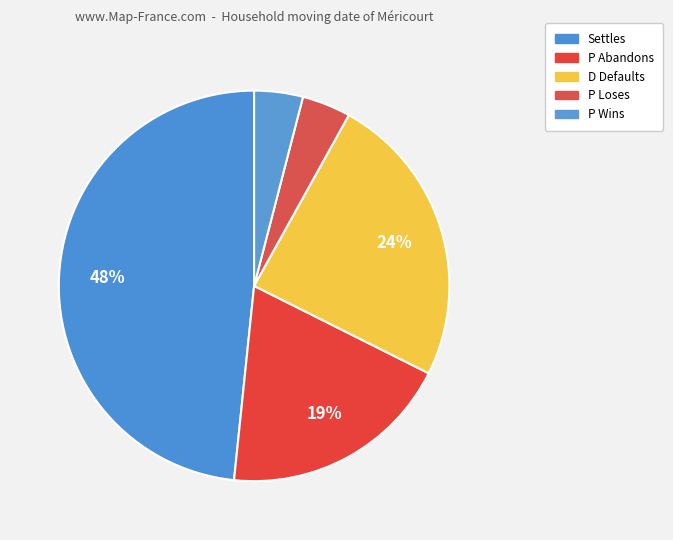

What percentage is the P Wins slice, to the nearest percent?

4%